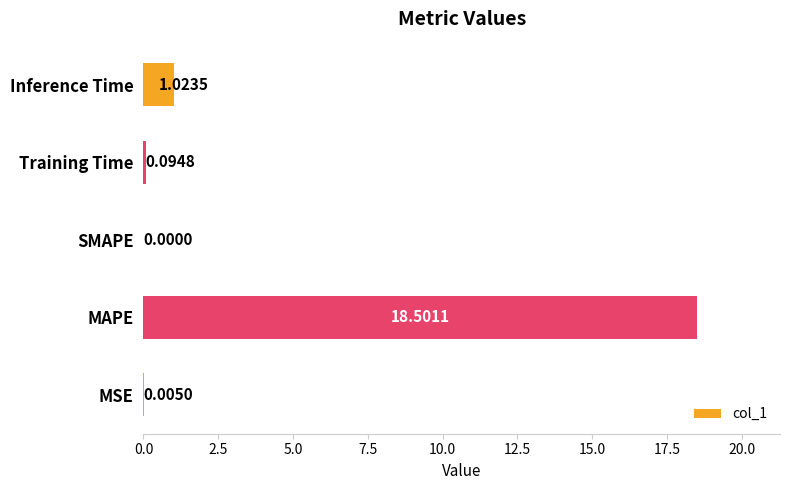

What is the sum of all values?

19.6